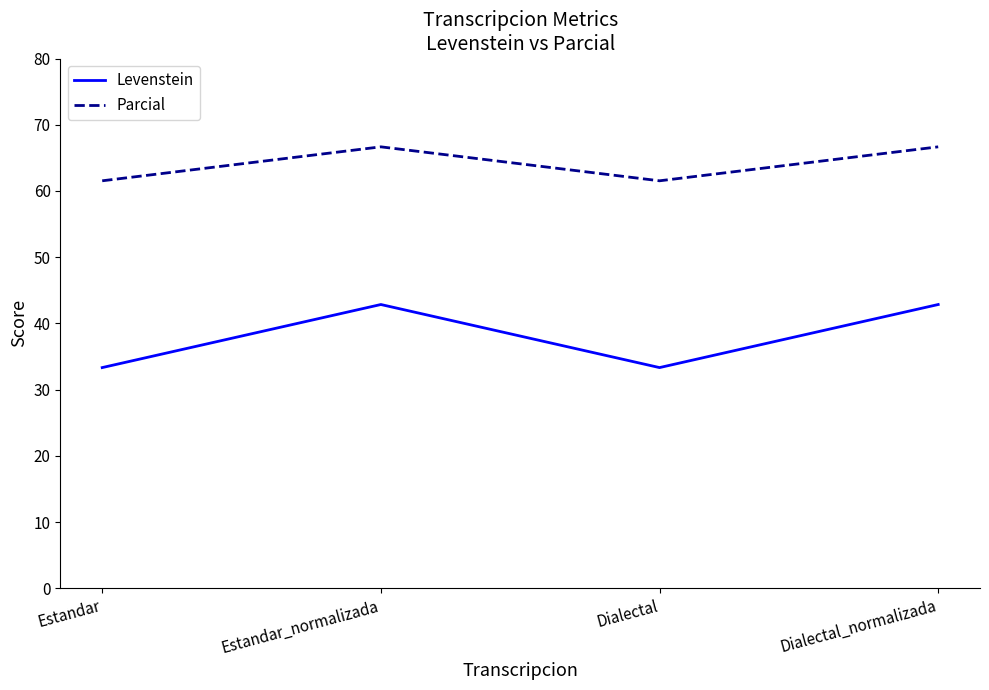

How many categories are shown in the chart?

4